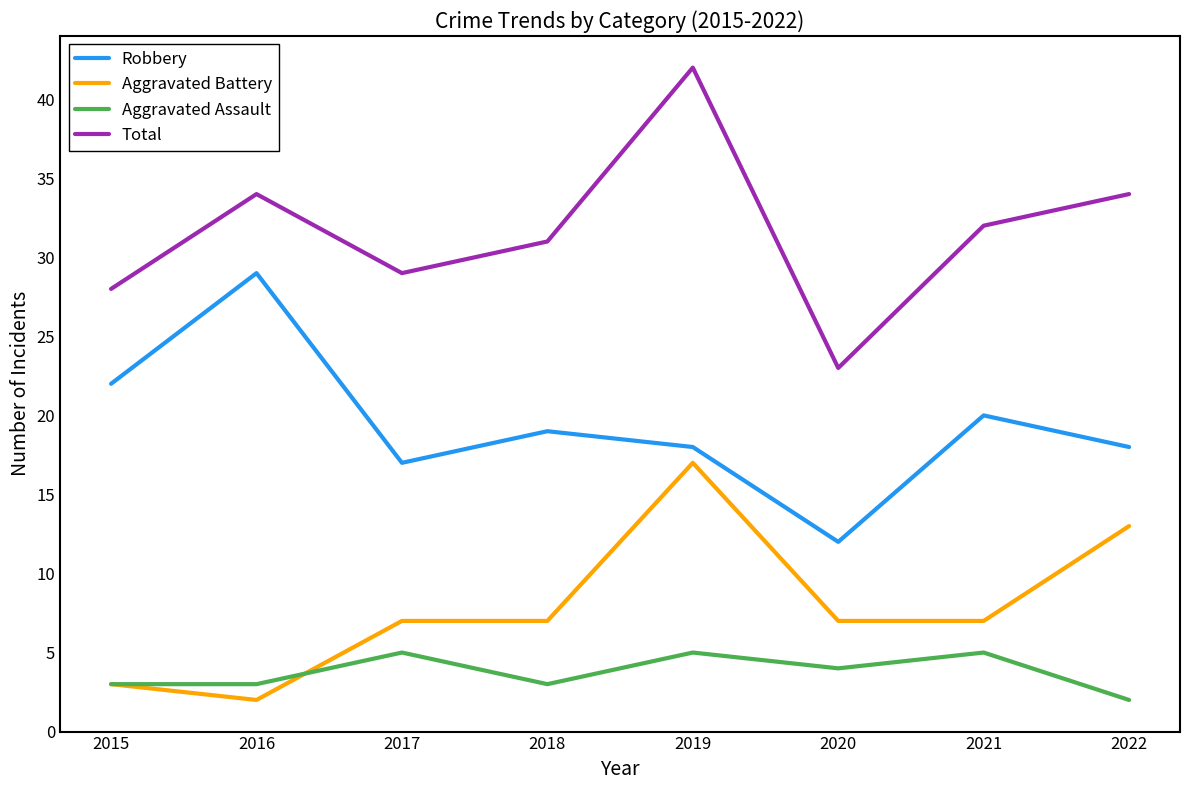

How many categories are shown in the chart?

8